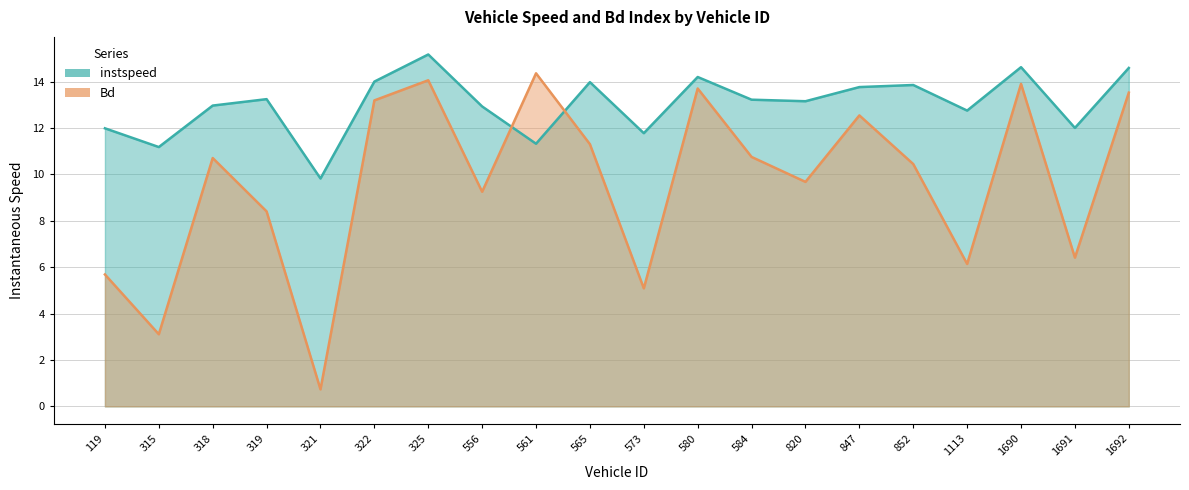

At 556, list the series in order from smallest to largest.

Bd, instspeed